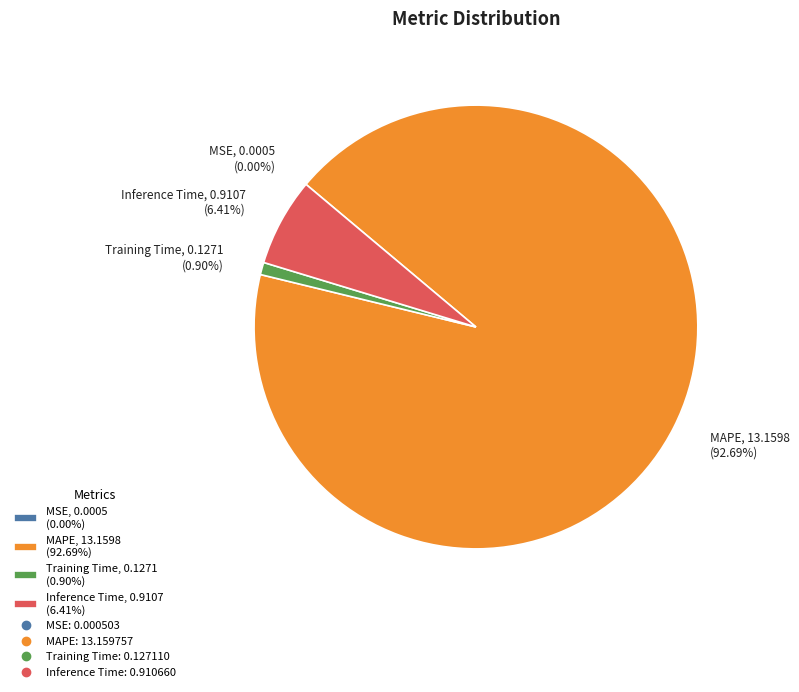

To the nearest percent, what is the difference between the largest and smallest slice percentages?

93%